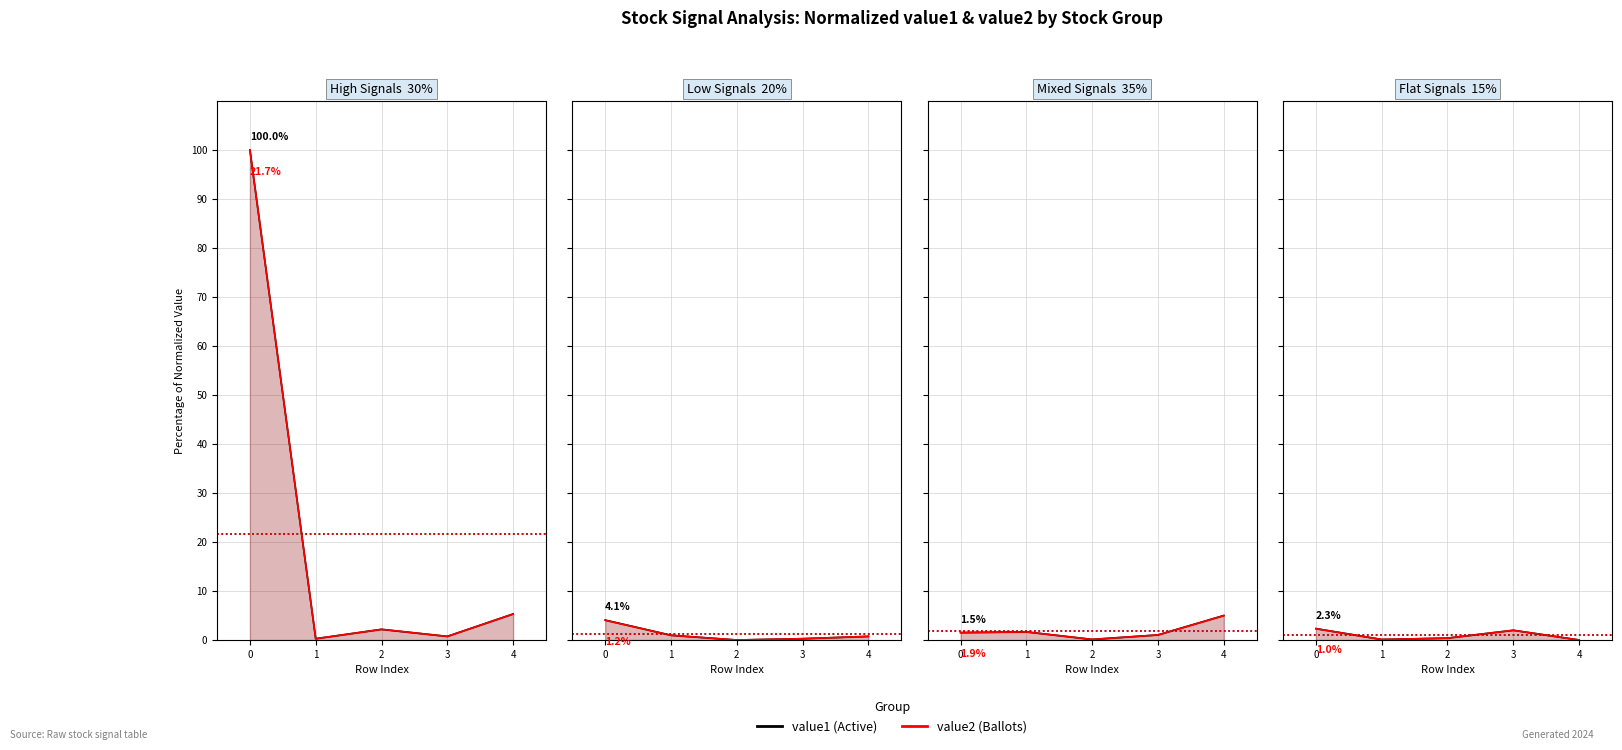

The value1 (Active) series shows 0.0 at 4. True or false?

True